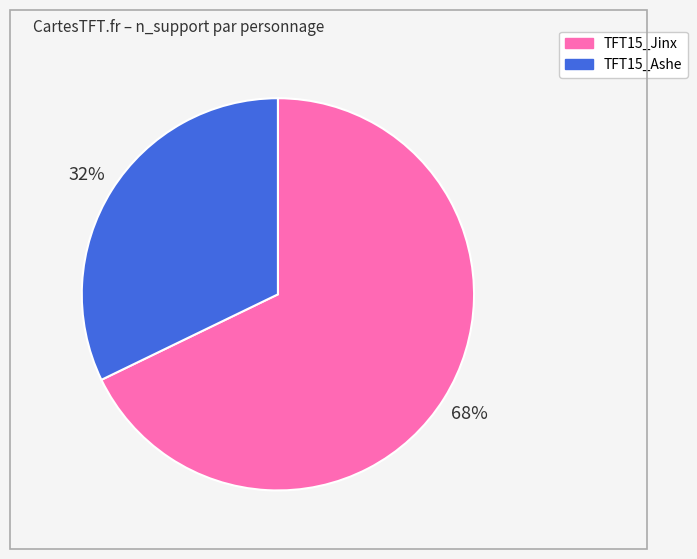

Is there any slice that represents more than half of the pie?

Yes